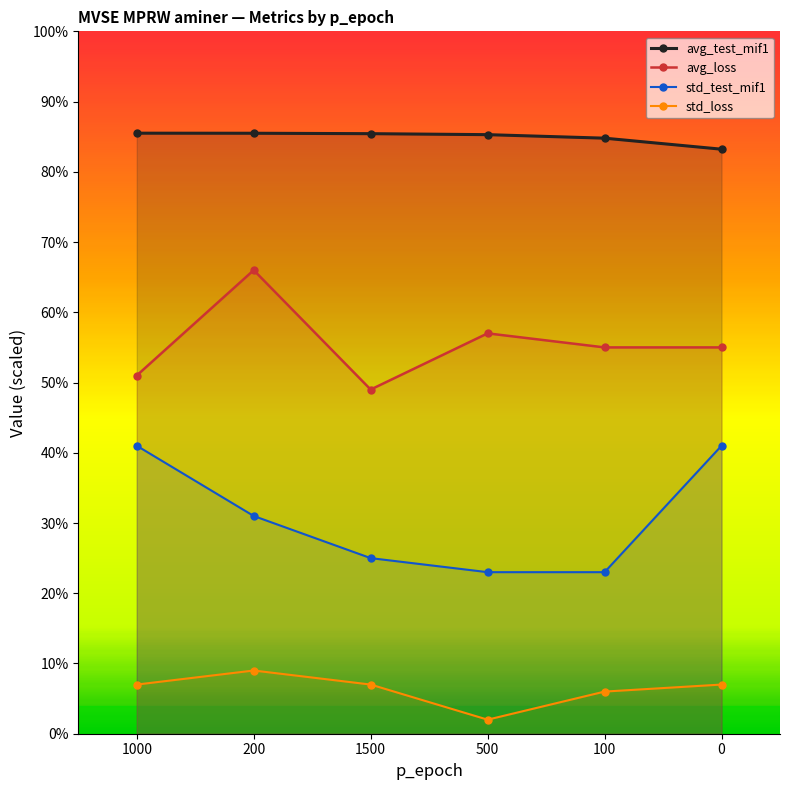

True or false: avg_loss has a value of 103.5 at 200.

False